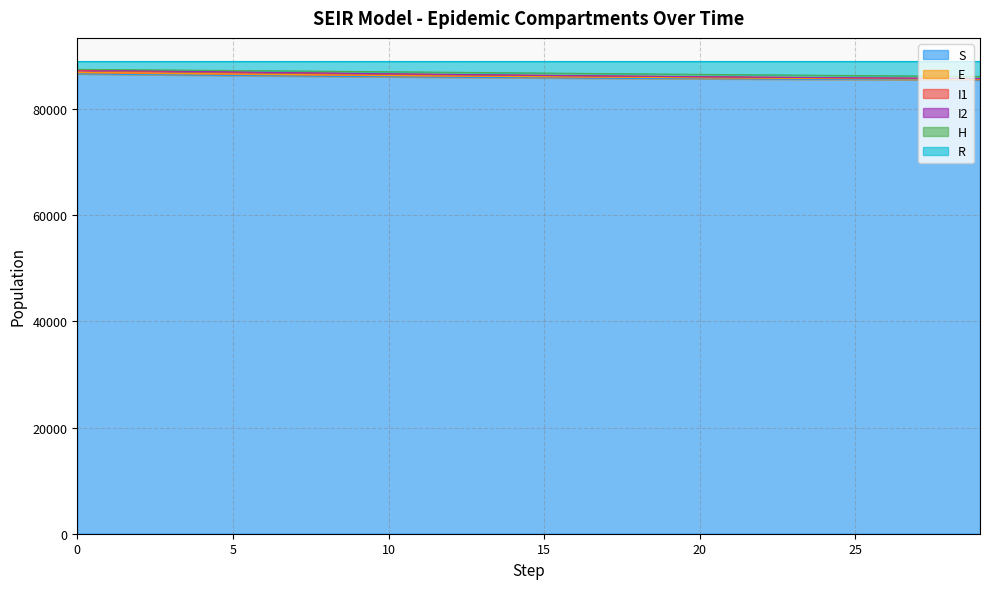

What is the sum of all S values?

2579647.9